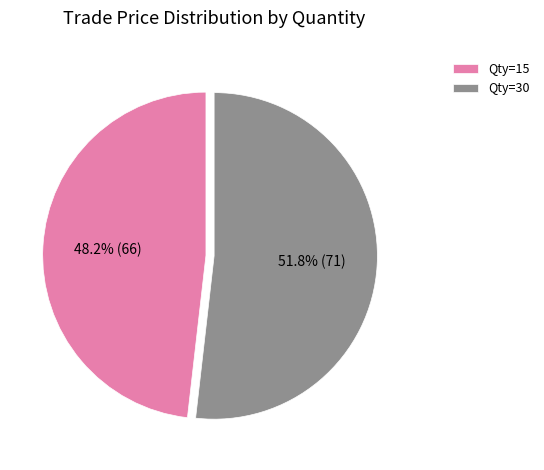

Count the number of slices in the pie.

2